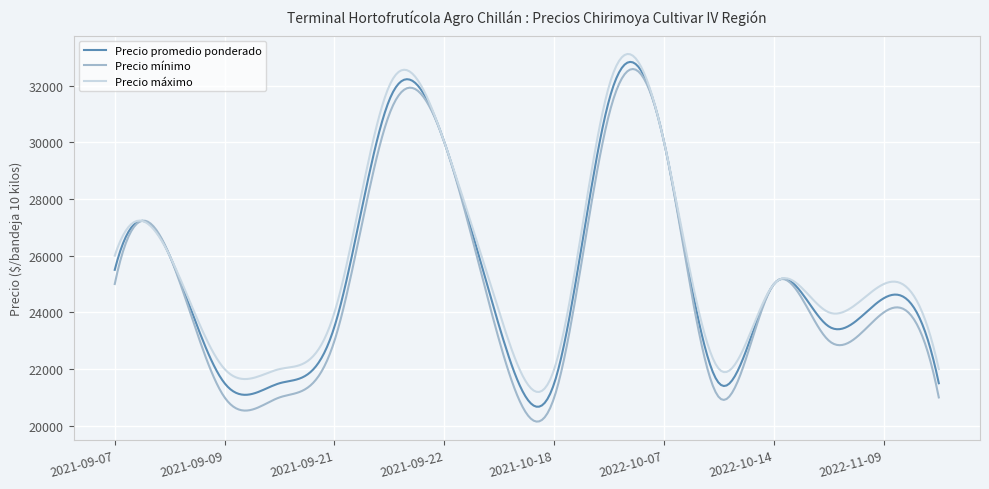

Which series has the largest range (max minus min)?

Precio mínimo